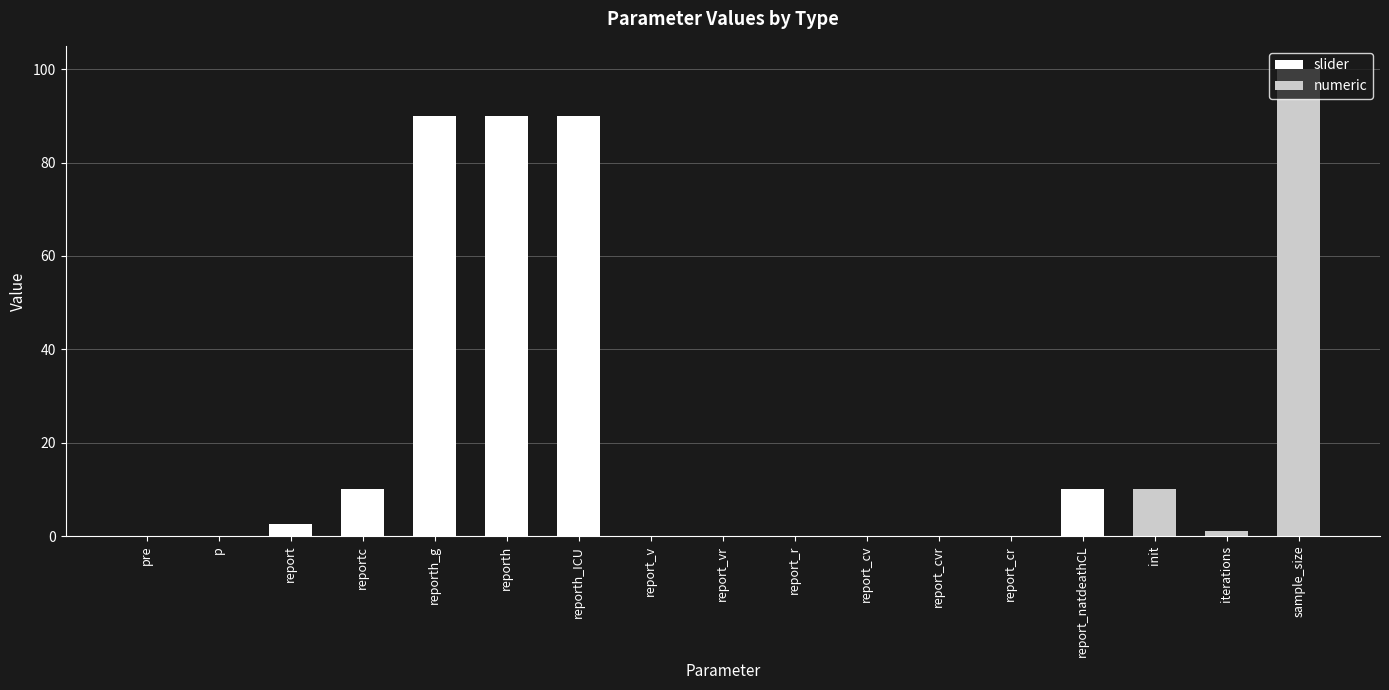

What is the difference between the maximum and minimum values in the numeric series?

99